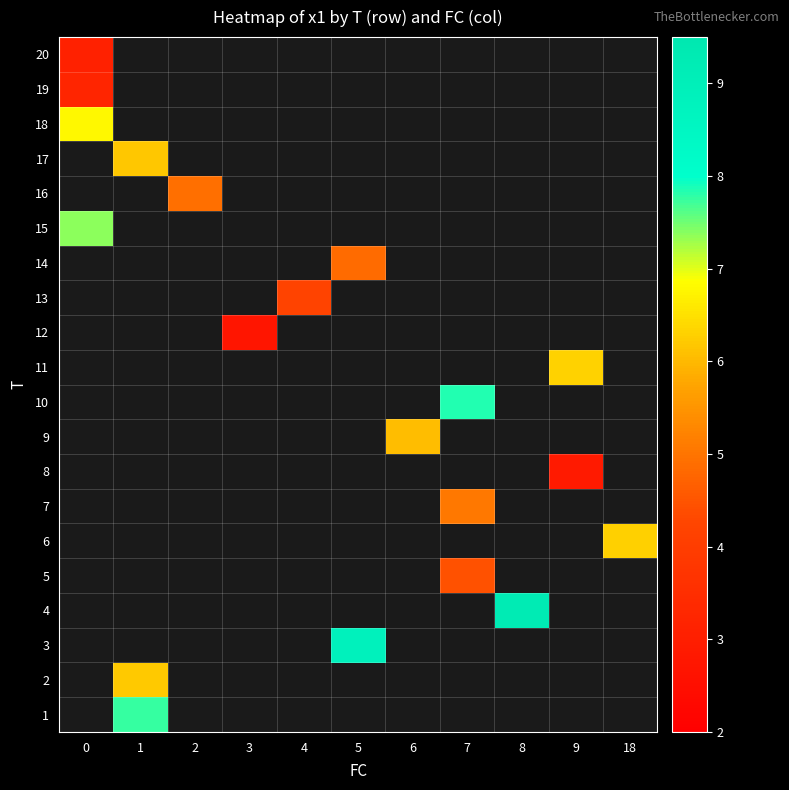

How many values in 4 are above zero?

1